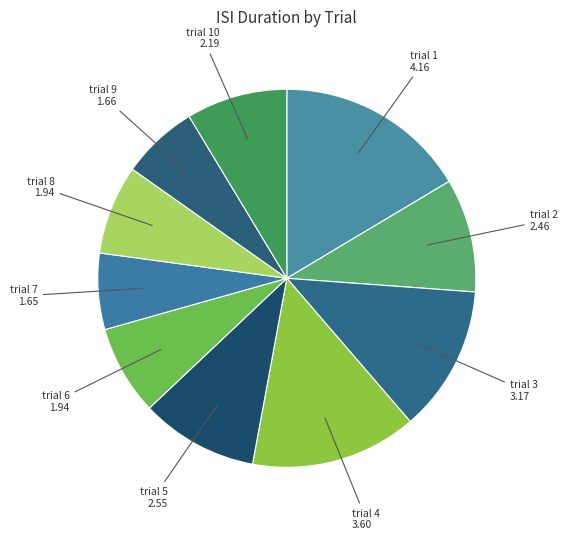

Count the number of slices in the pie.

10